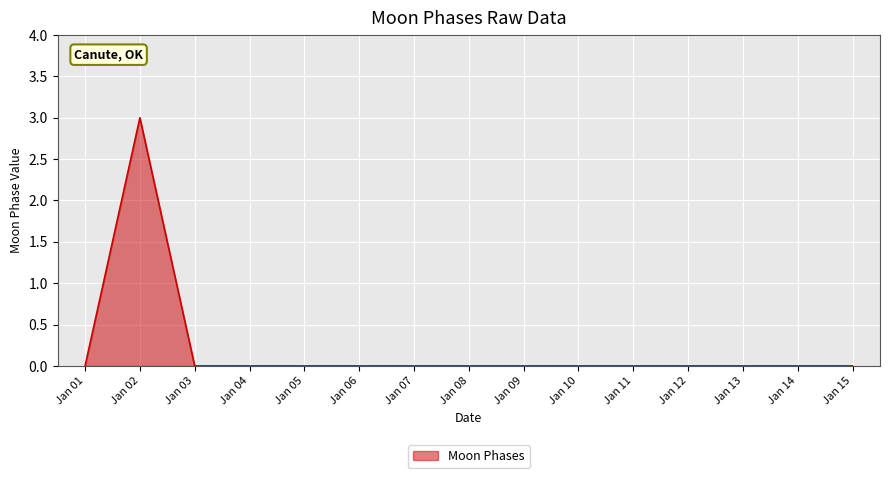

What is the change in value from Jan 02 to Jan 05?

-3